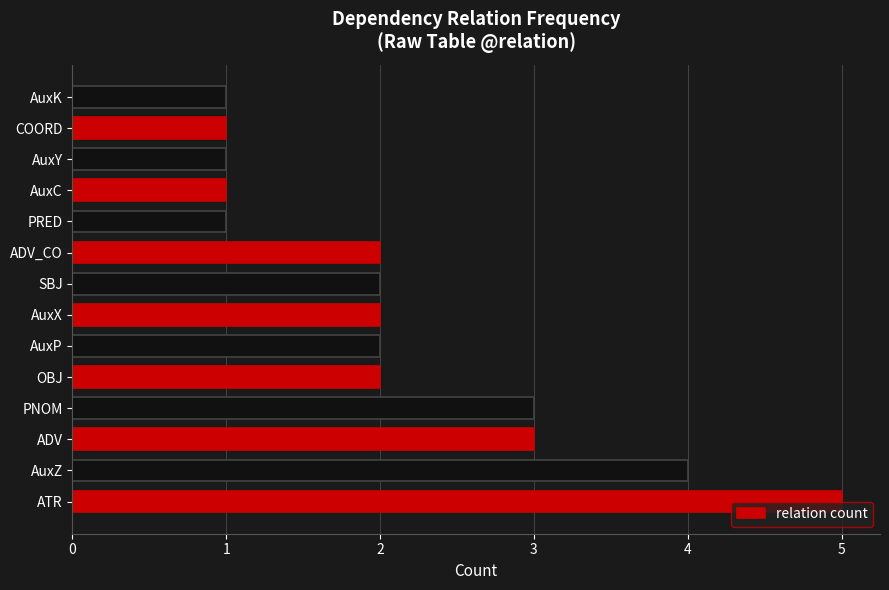

What is the difference between the second highest and second lowest values?

3